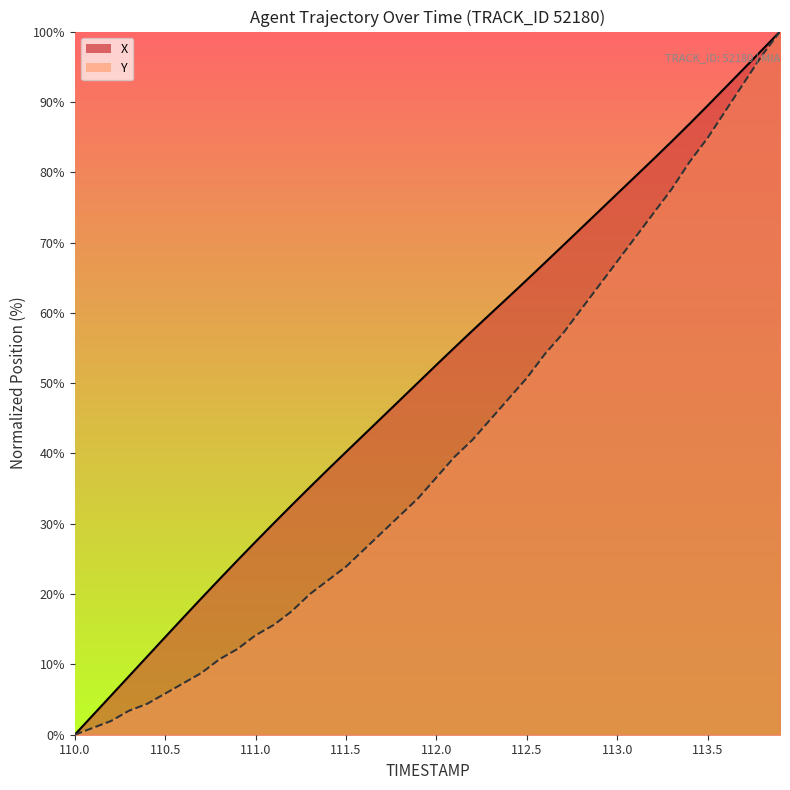

At which label does X reach its peak?

113.9